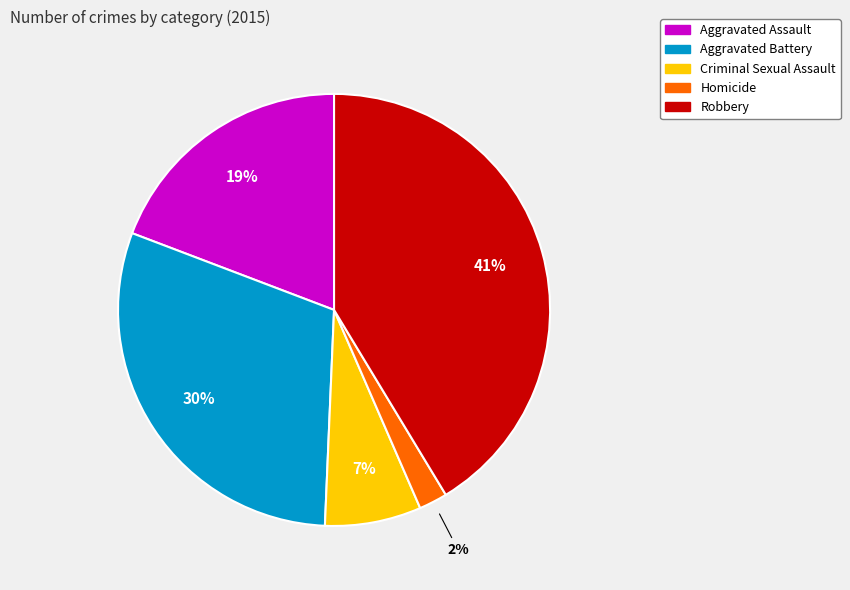

To the nearest percent, what percentage of the pie is Aggravated Assault?

19%